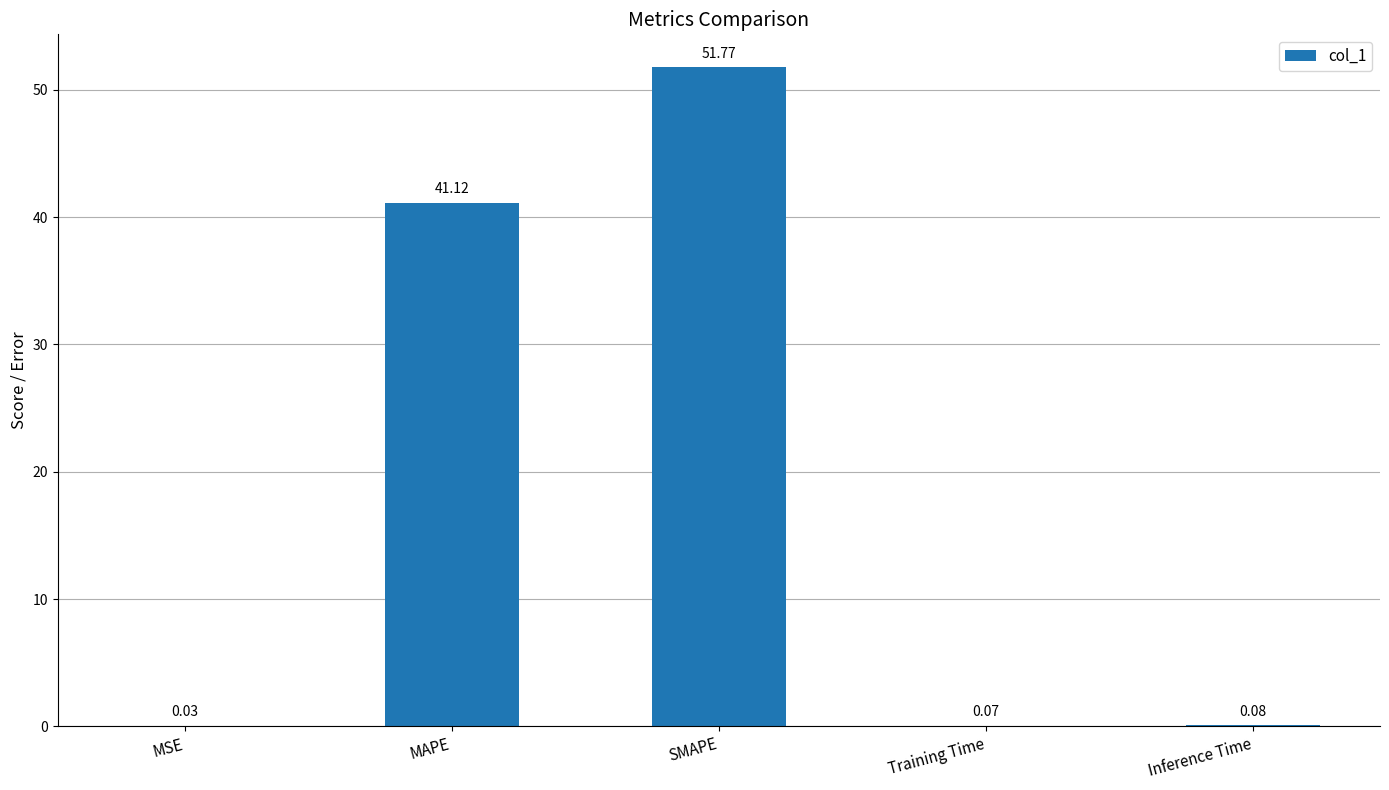

Between MSE and MAPE, which is larger?

MAPE